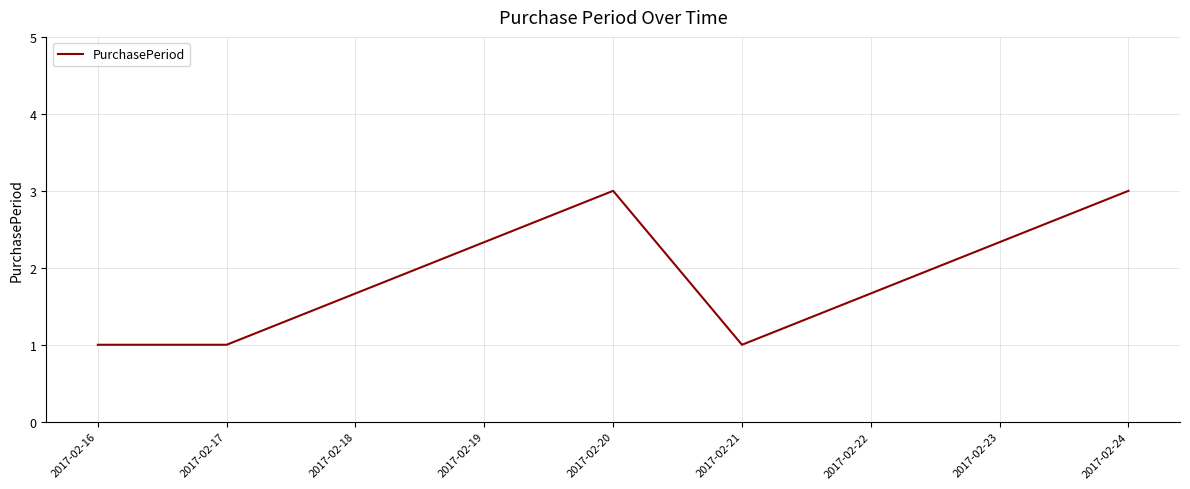

Reading right to left, extract all data points from this chart.

3	1	3	1	1